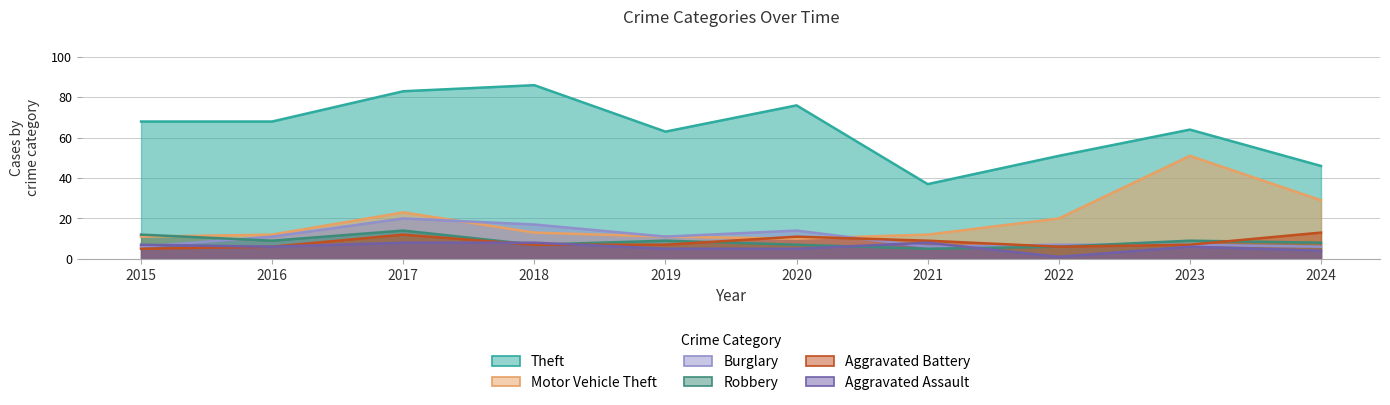

List the series in order of their peak value, highest first.

Theft, Motor Vehicle Theft, Burglary, Robbery, Aggravated Battery, Aggravated Assault